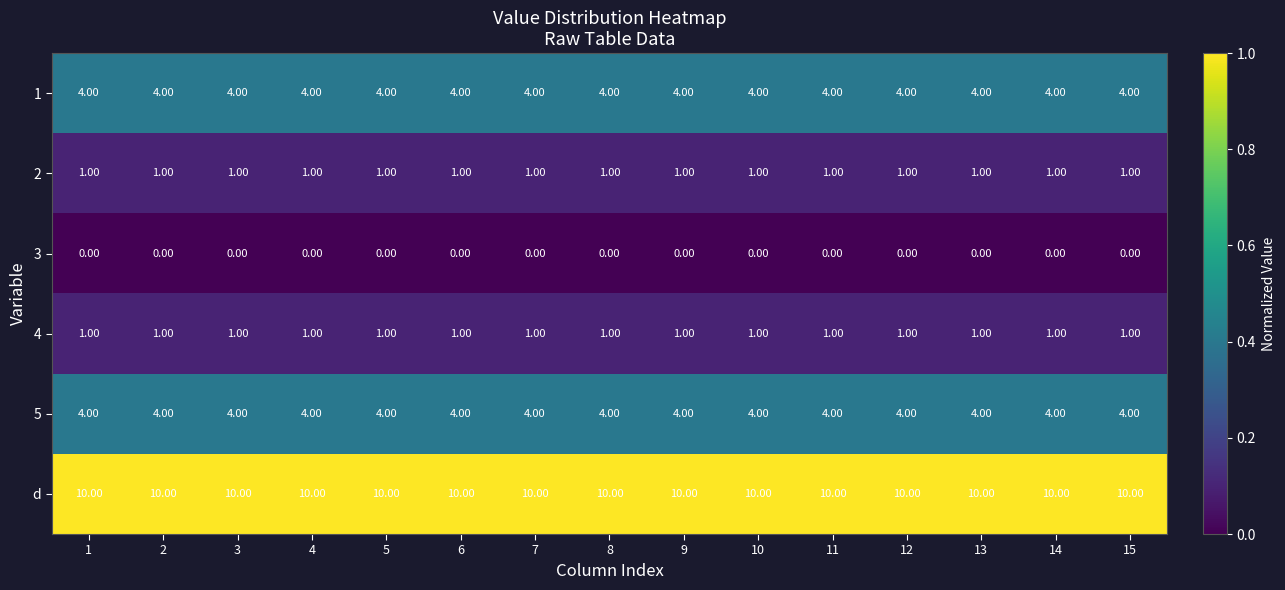

What is the sum of all 5 values?

60